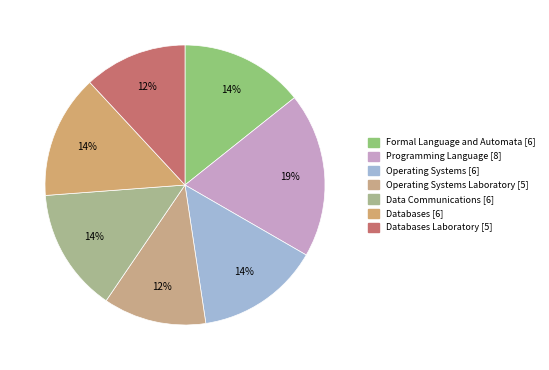

How many slices are in this pie chart?

7